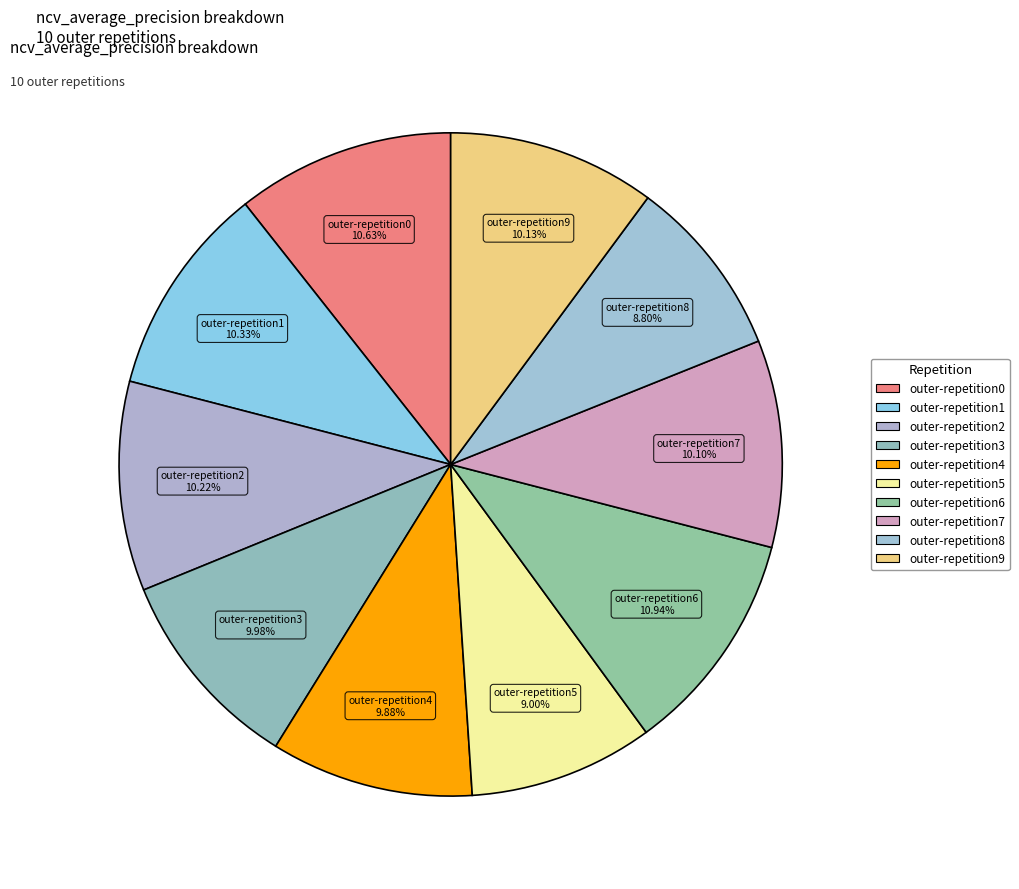

To the nearest percent, what percentage of the pie is outer-repetition4?

10%